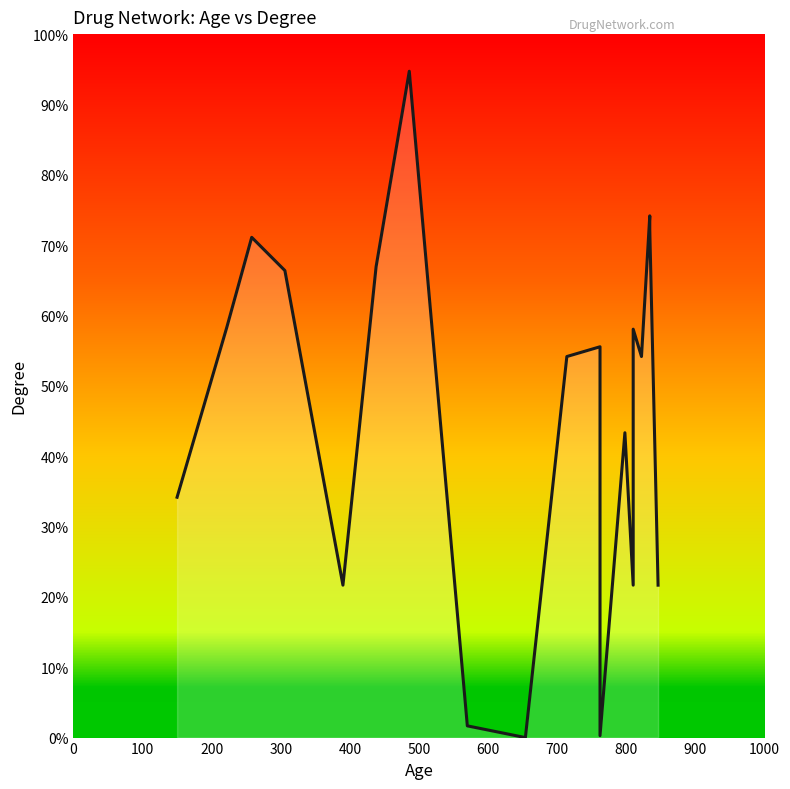

Which has a higher value, 500 or 0?

500